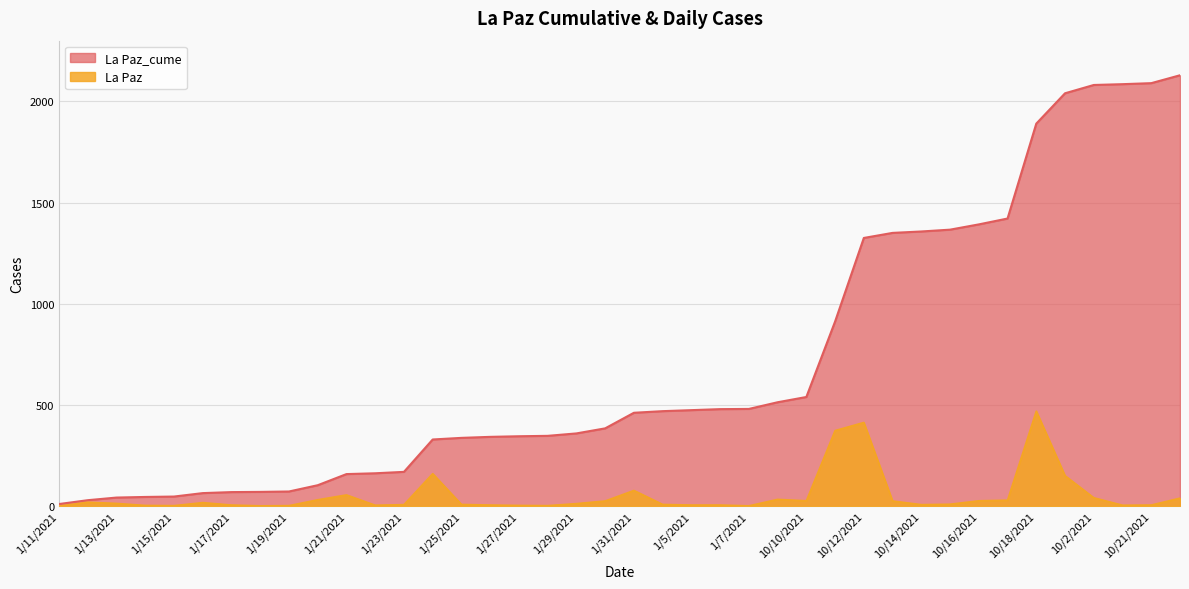

True or false: La Paz and La Paz_cume cross at least once.

False